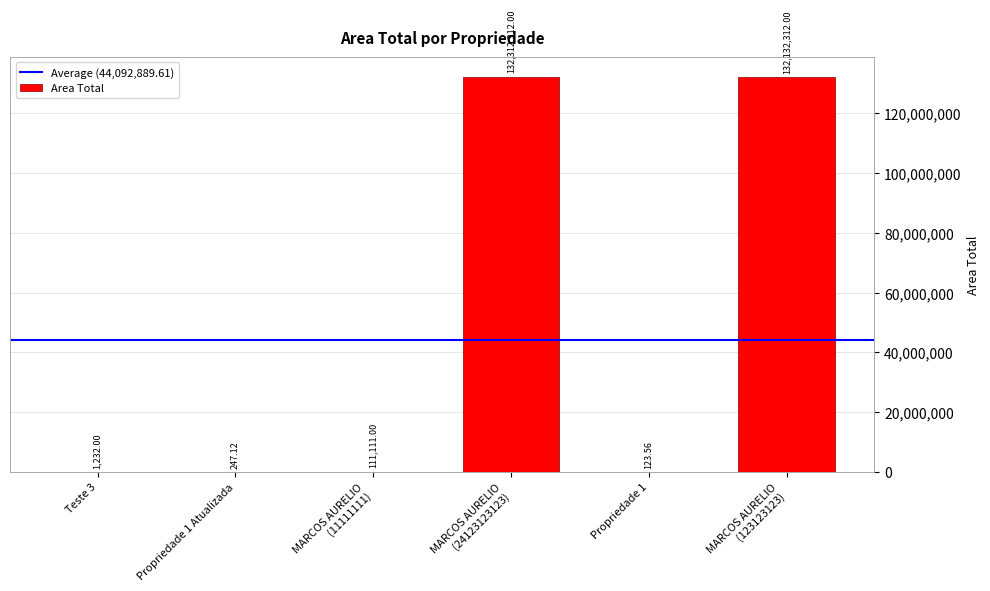

What is the label of the 3rd bar from the left?

MARCOS AURELIO
(11111111)